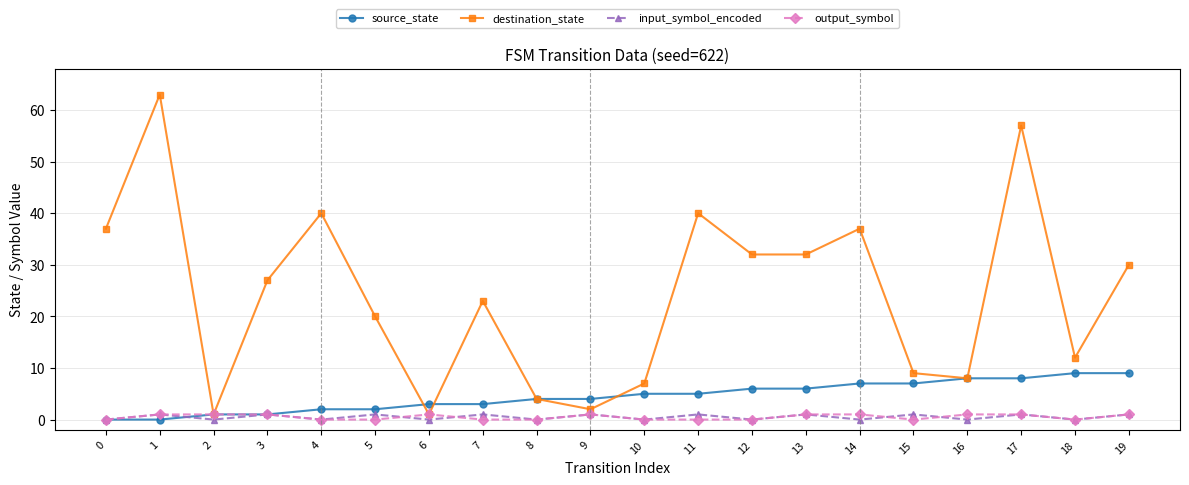

Which label corresponds to the largest value in the chart?

1